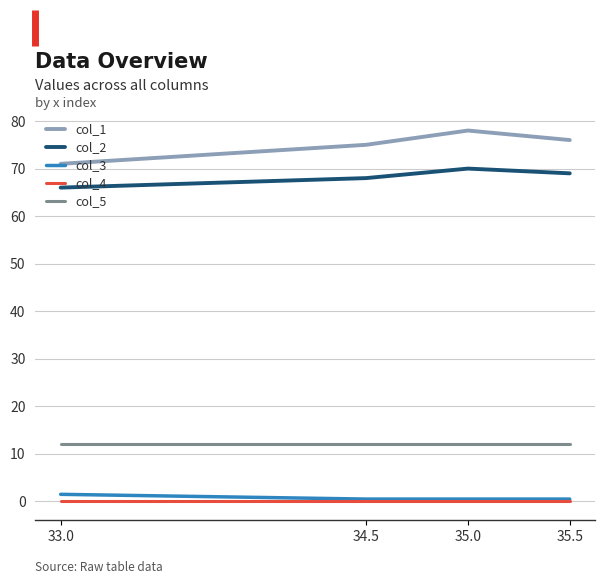

True or false: col_4 and col_5 cross at least once.

False